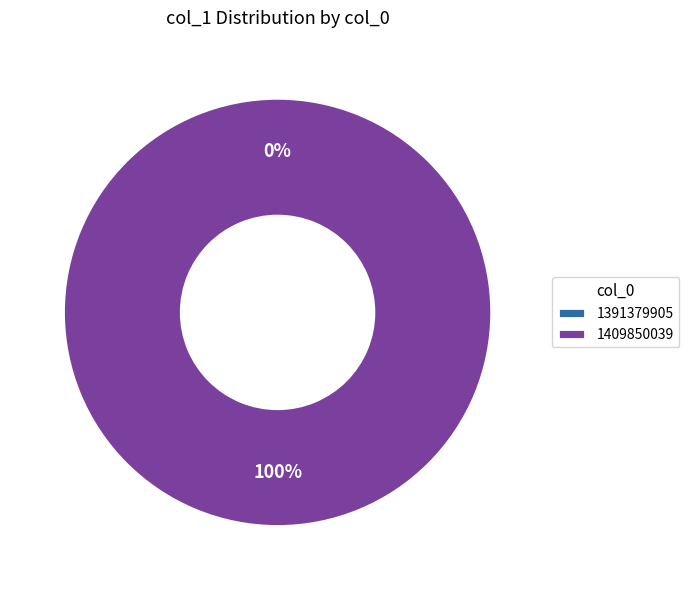

Rank the categories by value from lowest to highest.

1391379905, 1409850039